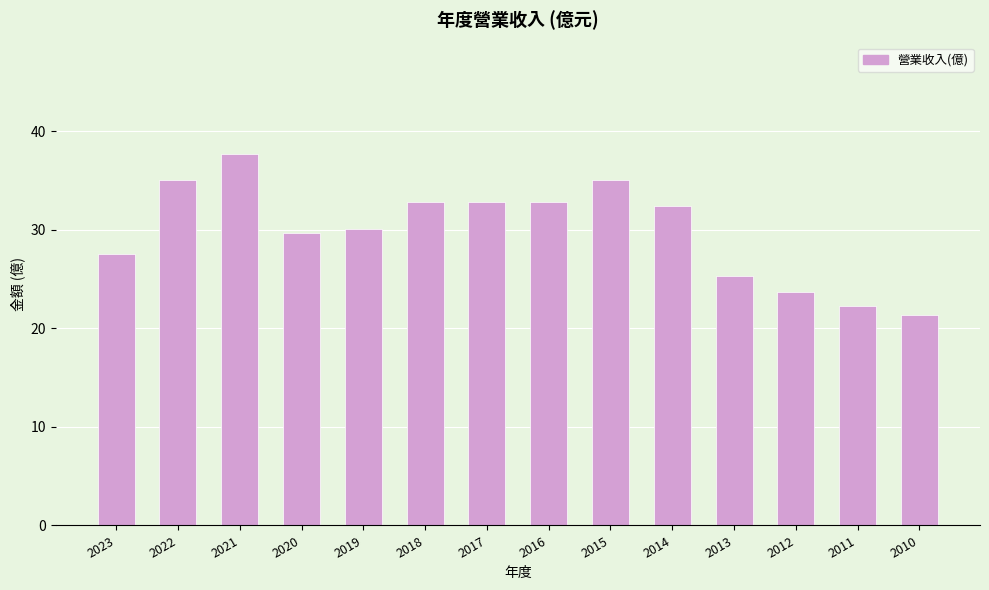

What is the sum of the values at 2017 and 2011?

55.1